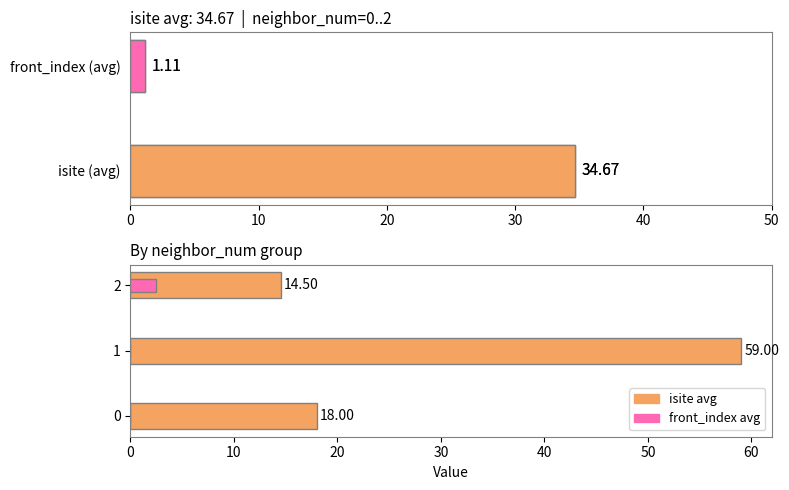

At which label is front_index closest to 2?

2